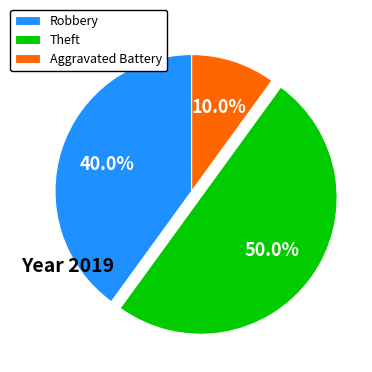

Which slice is the smallest?

Aggravated Battery